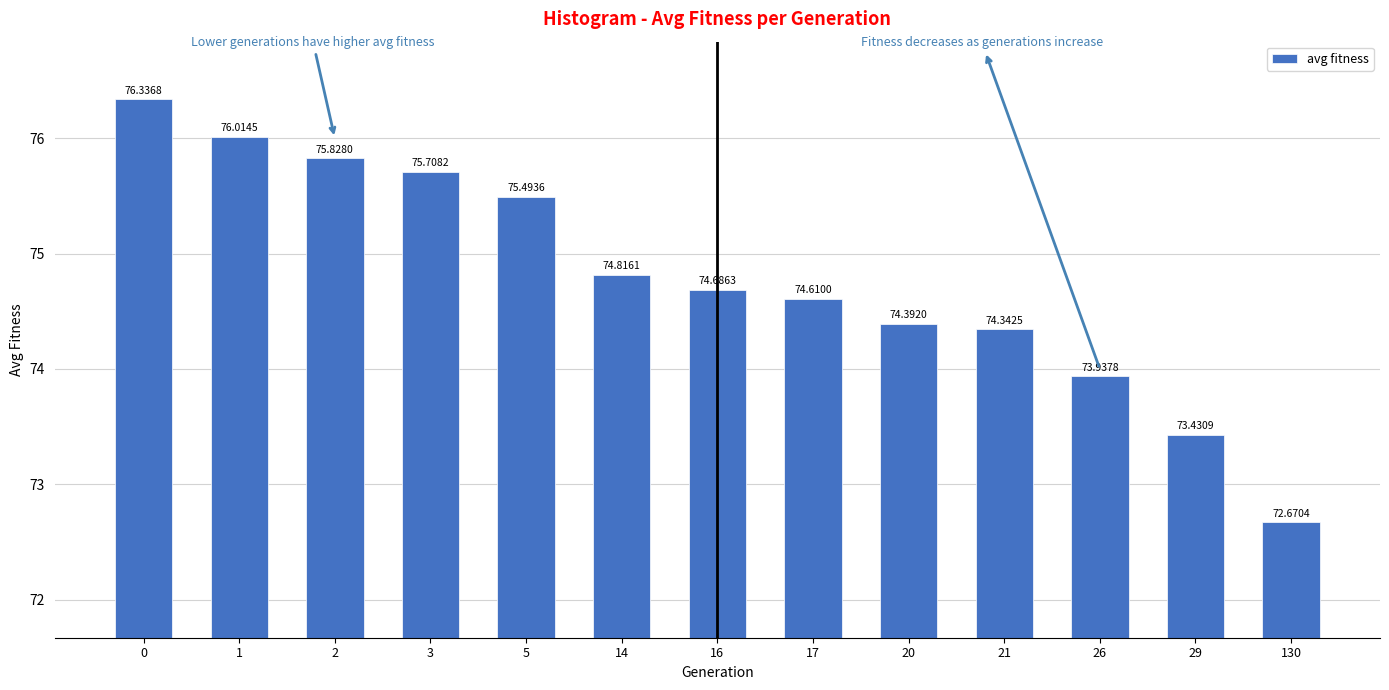

What is the sum of the values at 29 and 2?

149.3